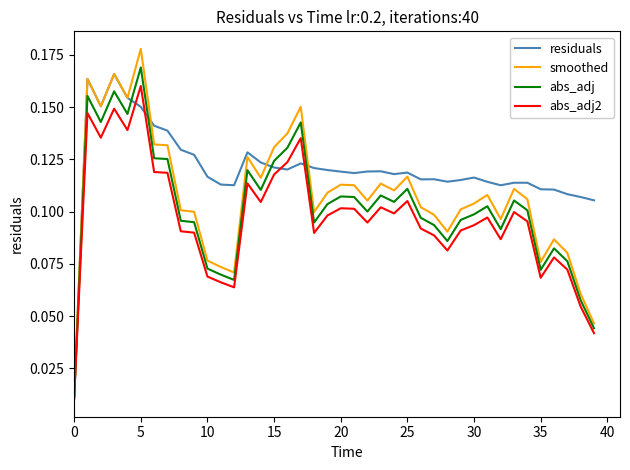

List the series in order of their overall mean, highest first.

residuals, smoothed, abs_adj, abs_adj2